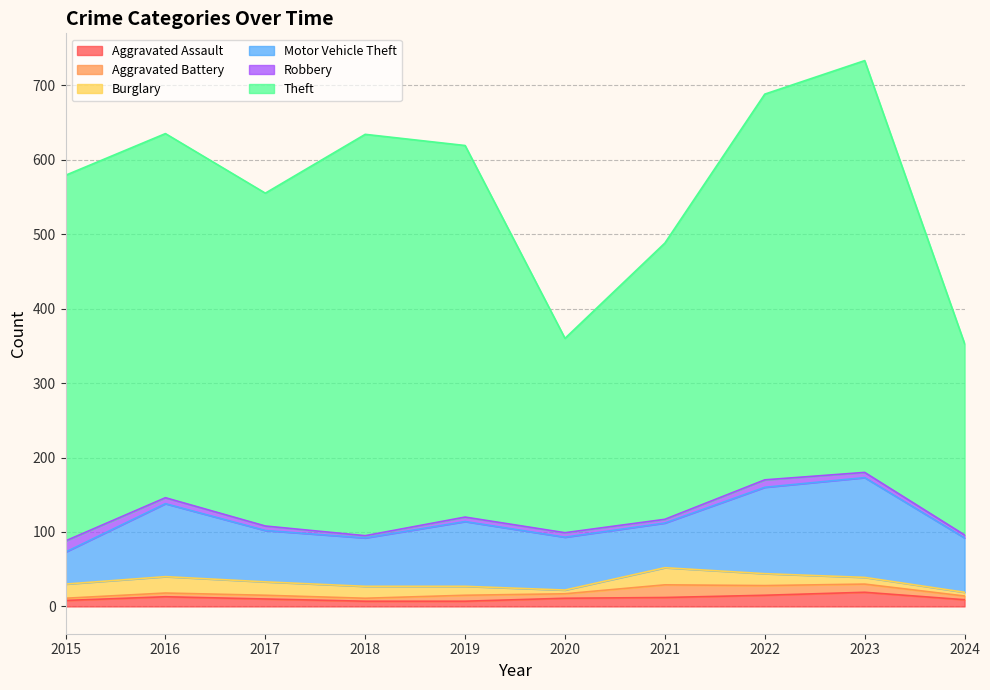

At how many categories does at least one series exceed 95?

10